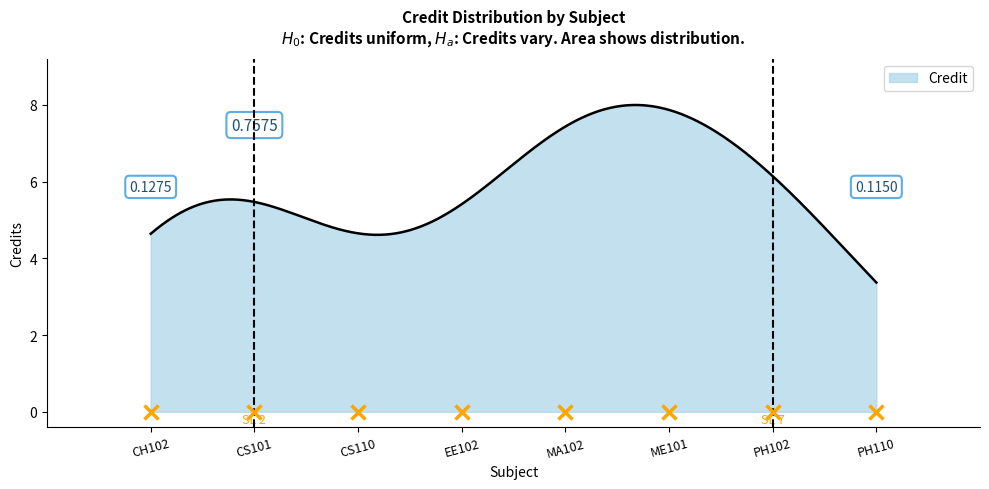

What is the difference between the maximum and minimum values?

4.6